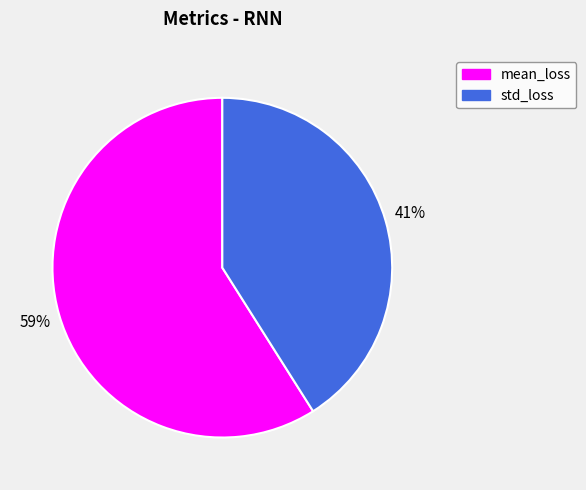

Is the sum of mean_loss and std_loss greater than half?

Yes